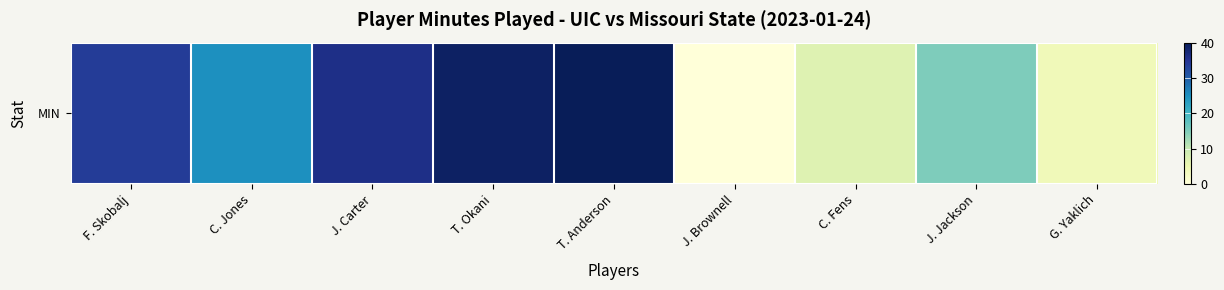

Reading right to left, extract all data points from this chart.

G. Yaklich=4	J. Jackson=15	C. Fens=7	J. Brownell=0	T. Anderson=40	T. Okani=39	J. Carter=36	C. Jones=25	F. Skobalj=34